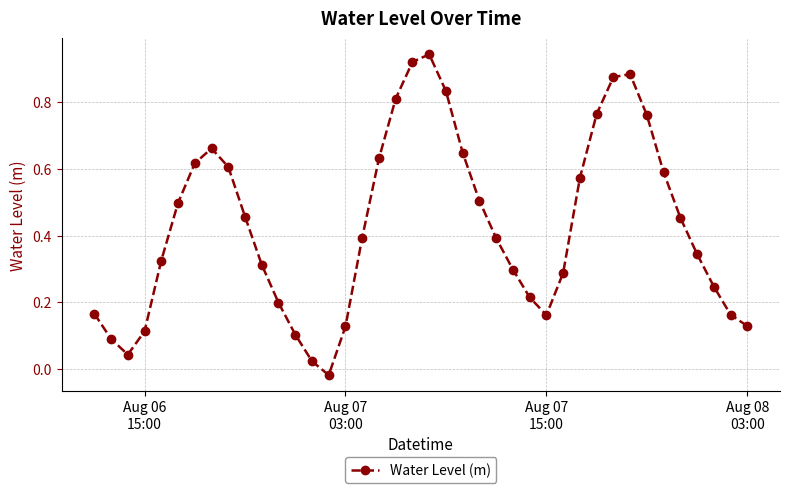

What is the sum of all values?

17.1